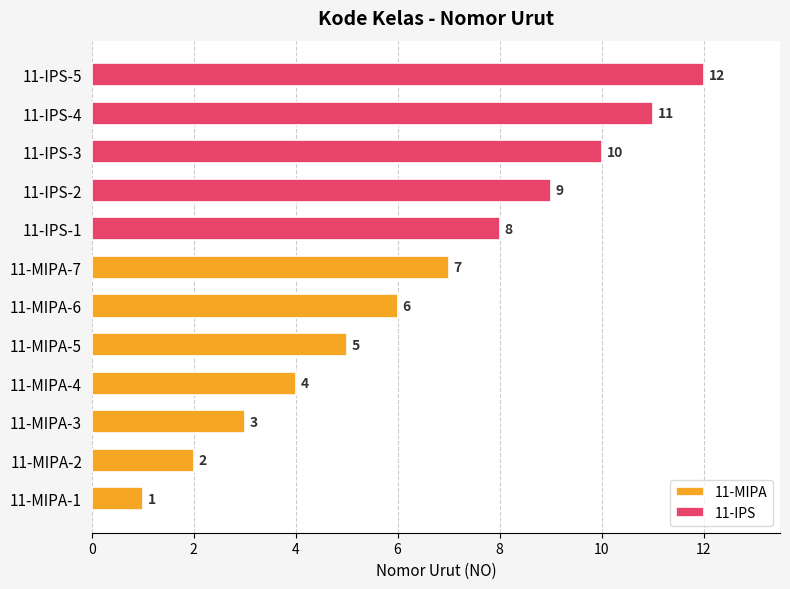

What is the approximate value at 11-IPS-1, to the nearest 5?

10